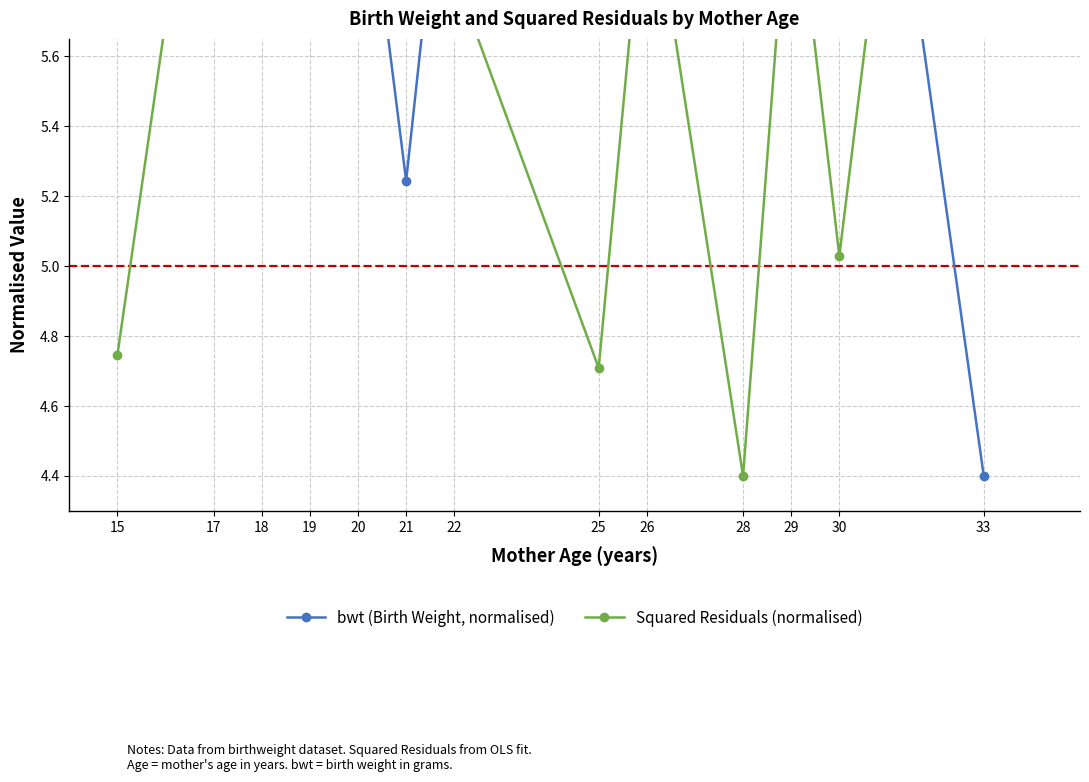

What is the value of the Squared Residuals (normalised) point at the 4th from the left?

6.5